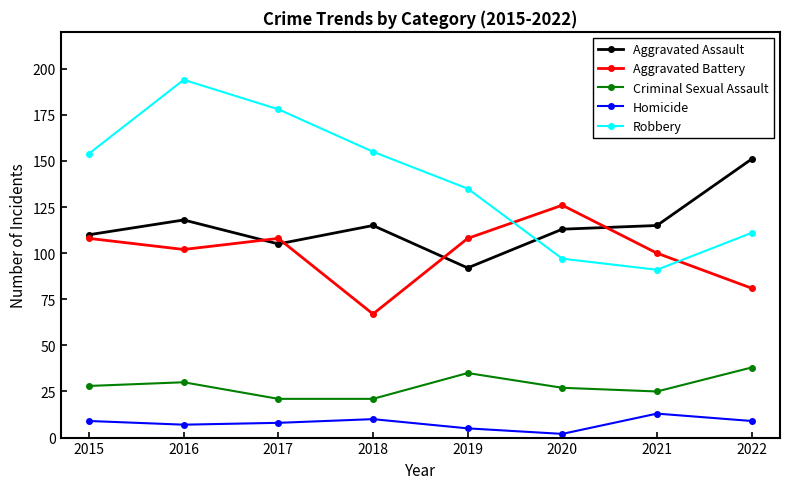

Count the number of data series in this chart.

5